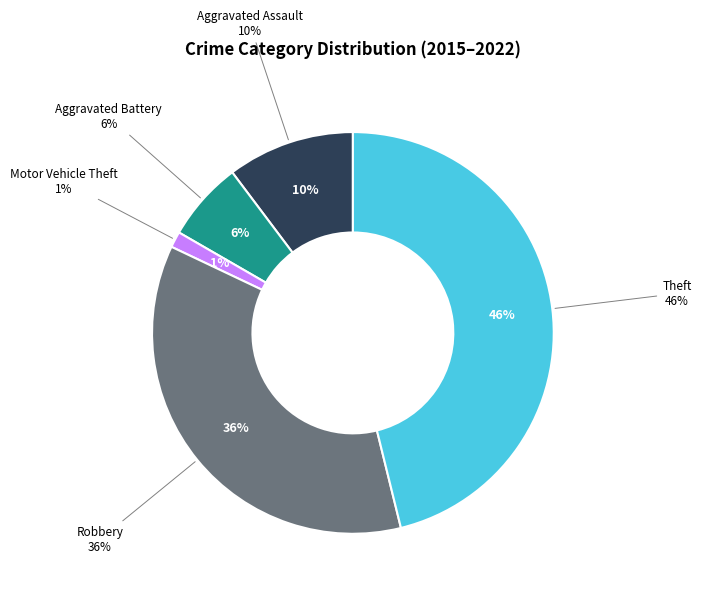

Which has a higher value, Theft or Aggravated Assault?

Theft